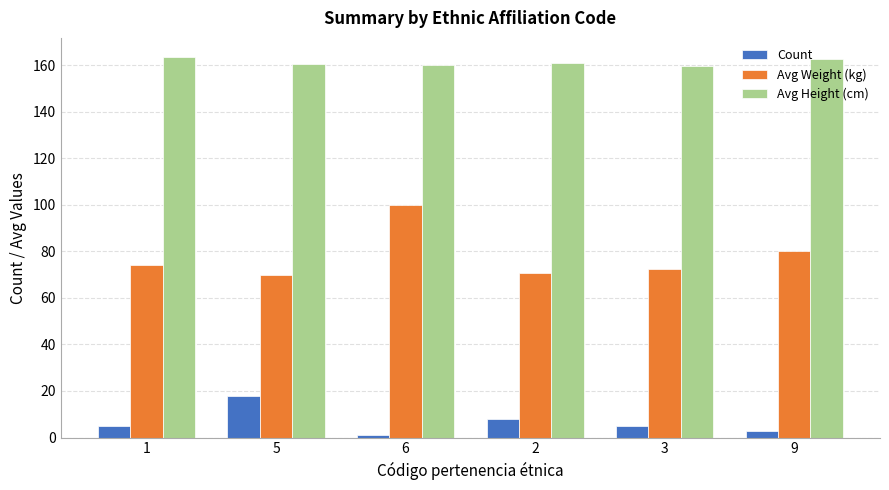

Which series has the widest spread of values?

Avg Weight (kg)